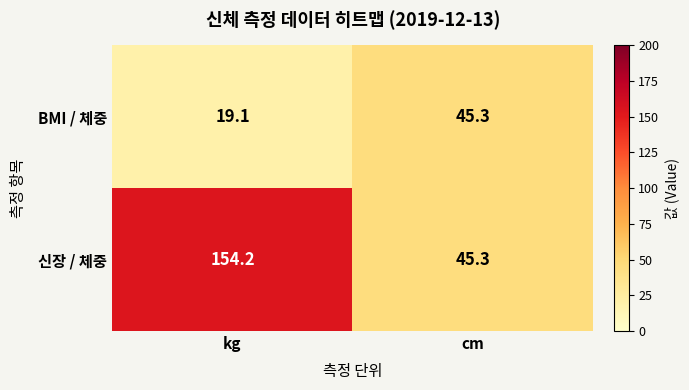

Rank the series at kg from lowest to highest value.

BMI / 체중, 신장 / 체중